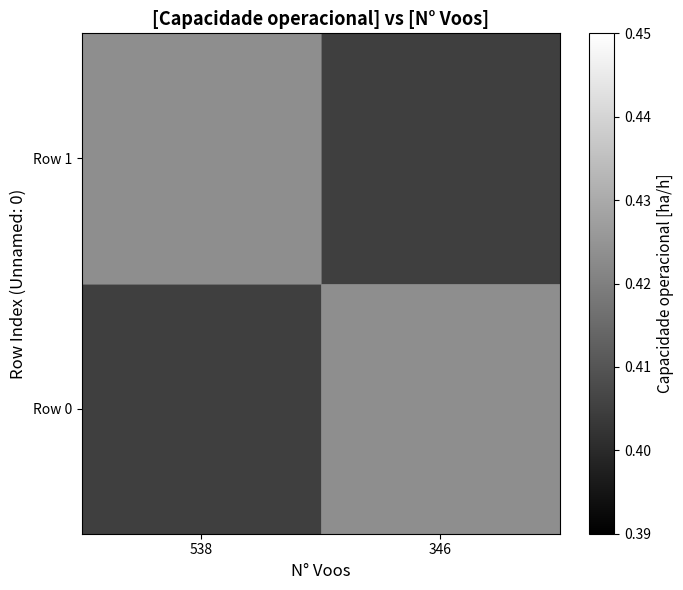

At 346, list the series in order from smallest to largest.

Row 1, Row 0